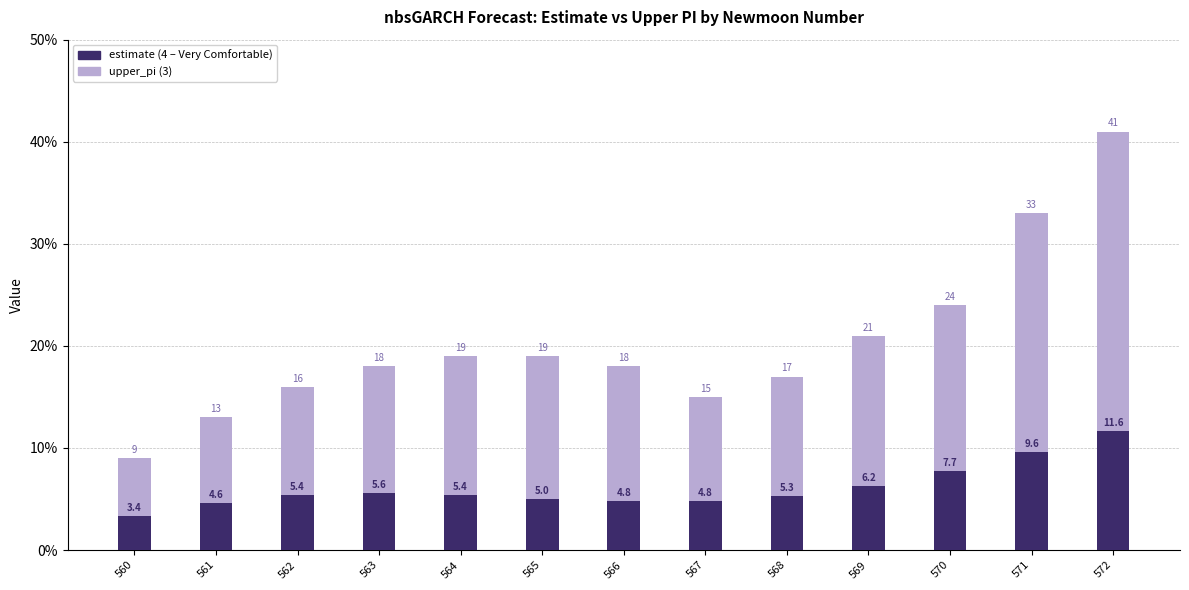

Rank the categories by upper_pi value from lowest to highest.

560, 561, 567, 562, 568, 563, 566, 564, 565, 569, 570, 571, 572